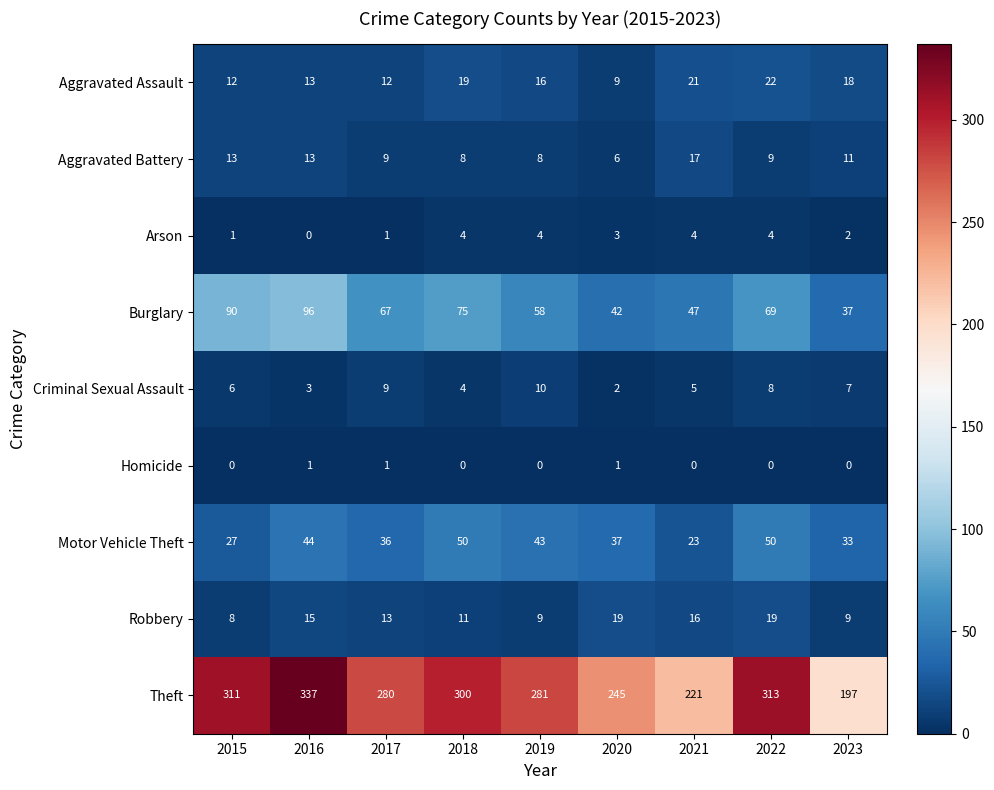

Rank the series at 2019 from lowest to highest value.

Homicide, Arson, Aggravated Battery, Robbery, Criminal Sexual Assault, Aggravated Assault, Motor Vehicle Theft, Burglary, Theft